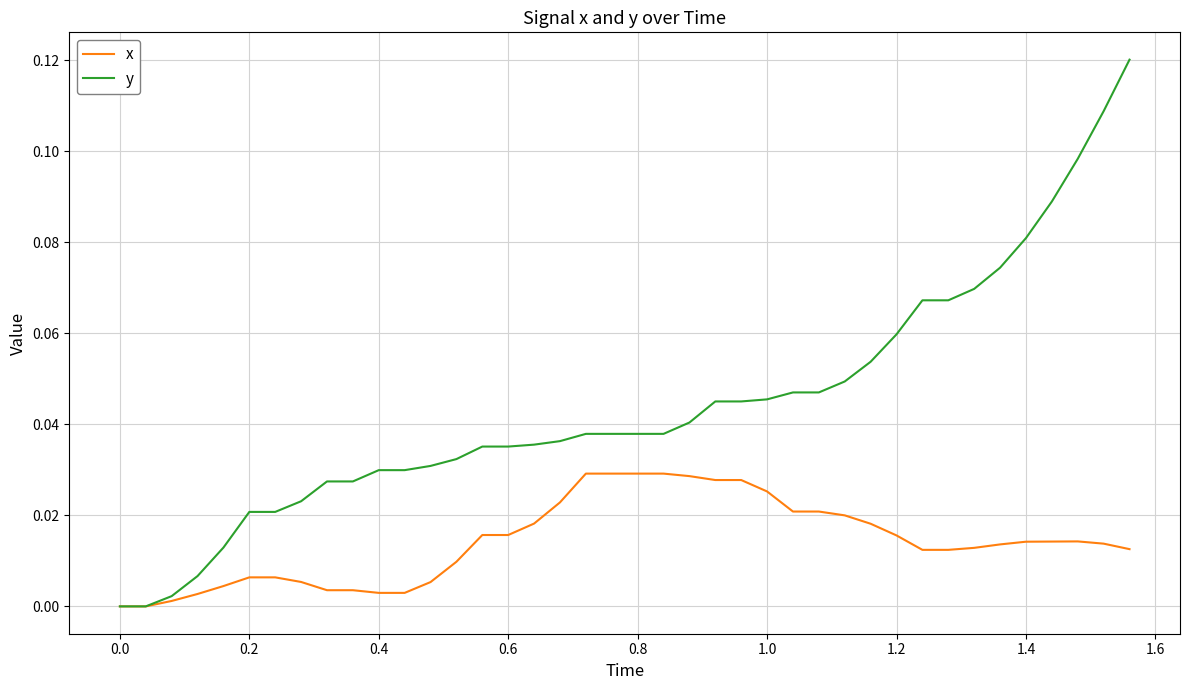

Which series has the largest total across all categories?

y